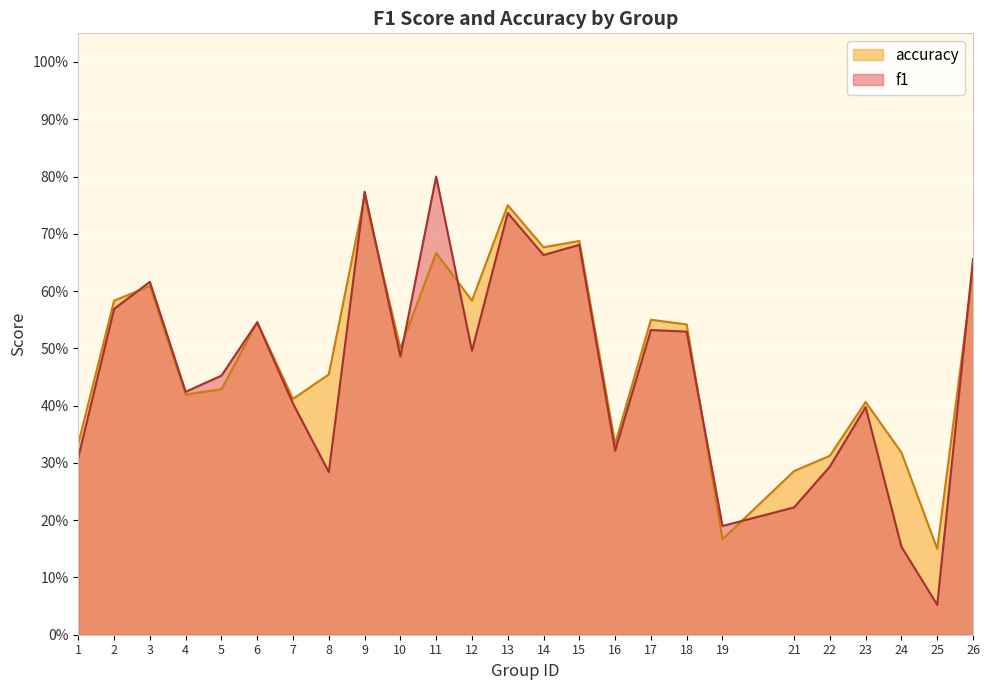

Between which two adjacent categories do f1 and accuracy first intersect?

2 and 3